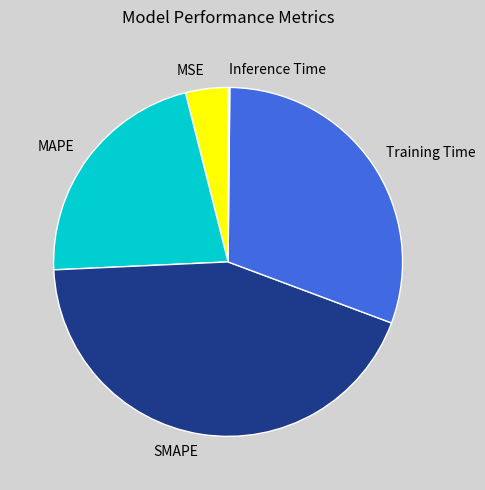

True or false: MSE accounts for 11% of the total.

False